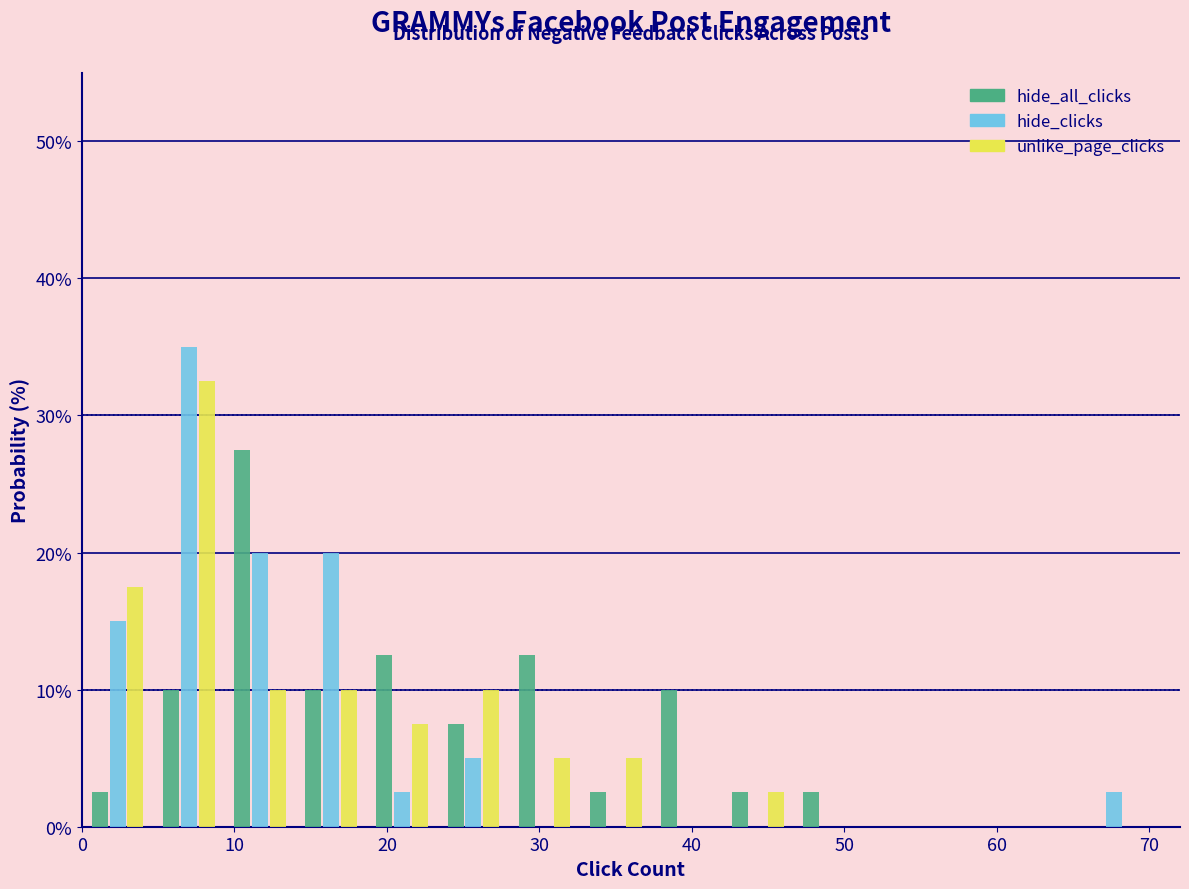

Reading left to right, list every range on the x-axis with the height of the bar of each series over it. Neither the bar edges nor the heights are printed on the chart, so give them approximately, as read against the axes.

0 to 5: hide_all_clicks=3	hide_clicks=15	unlike_page_clicks=18
5 to 9: hide_all_clicks=10	hide_clicks=35	unlike_page_clicks=33
9 to 14: hide_all_clicks=28	hide_clicks=20	unlike_page_clicks=10
14 to 19: hide_all_clicks=10	hide_clicks=20	unlike_page_clicks=10
19 to 23: hide_all_clicks=13	hide_clicks=3	unlike_page_clicks=8
23 to 28: hide_all_clicks=8	hide_clicks=5	unlike_page_clicks=10
28 to 33: hide_all_clicks=13	hide_clicks=0	unlike_page_clicks=5
33 to 37: hide_all_clicks=3	hide_clicks=0	unlike_page_clicks=5
37 to 42: hide_all_clicks=10	hide_clicks=0	unlike_page_clicks=0
42 to 47: hide_all_clicks=3	hide_clicks=0	unlike_page_clicks=3
47 to 51: hide_all_clicks=3	hide_clicks=0	unlike_page_clicks=0
51 to 56: hide_all_clicks=0	hide_clicks=0	unlike_page_clicks=0
56 to 61: hide_all_clicks=0	hide_clicks=0	unlike_page_clicks=0
61 to 65: hide_all_clicks=0	hide_clicks=0	unlike_page_clicks=0
65 to 70: hide_all_clicks=0	hide_clicks=3	unlike_page_clicks=0